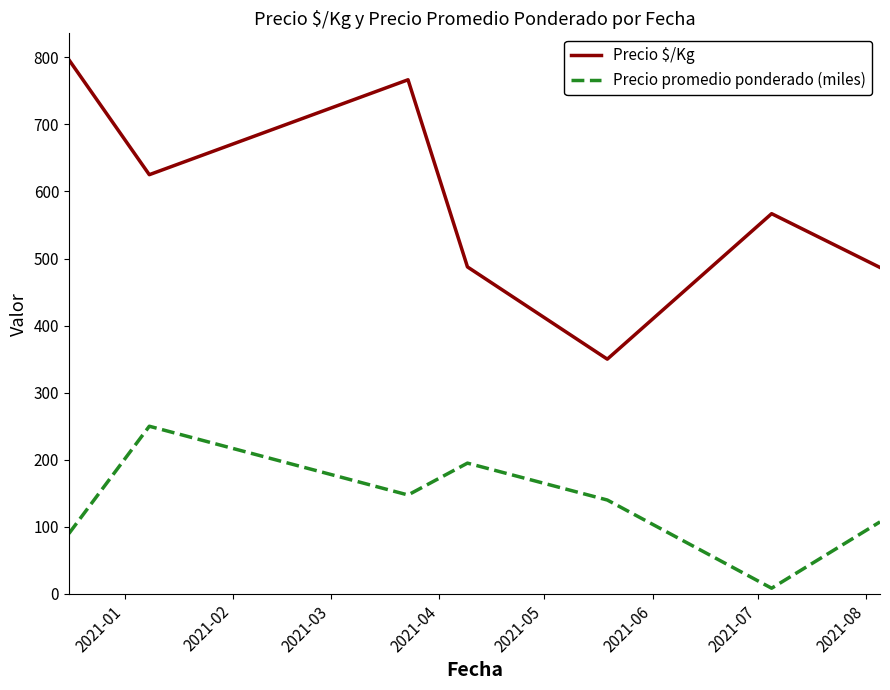

What is the minimum value shown in the chart?

8.5